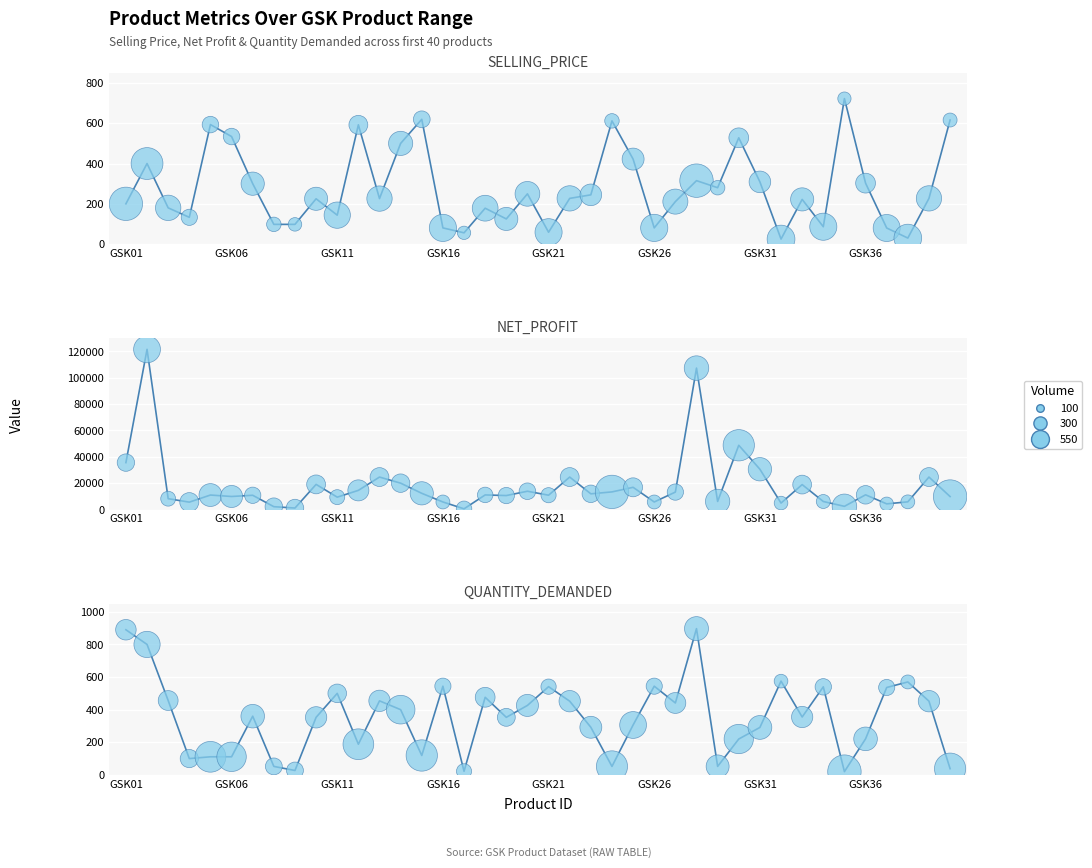

Which series has the largest Y range (max minus min)?

NET_PROFIT